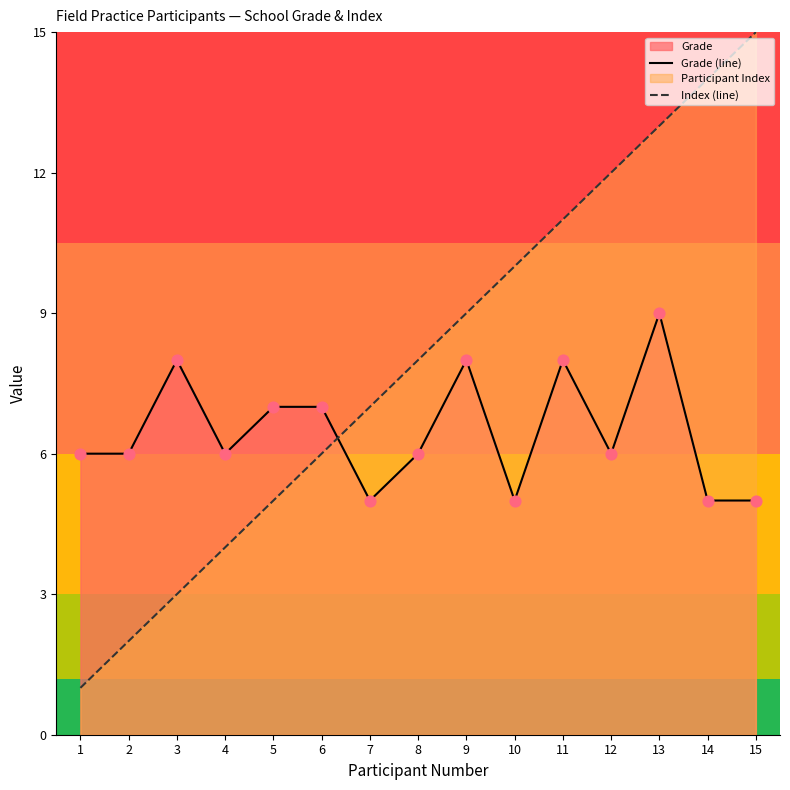

At how many categories does at least one series exceed 7?

9